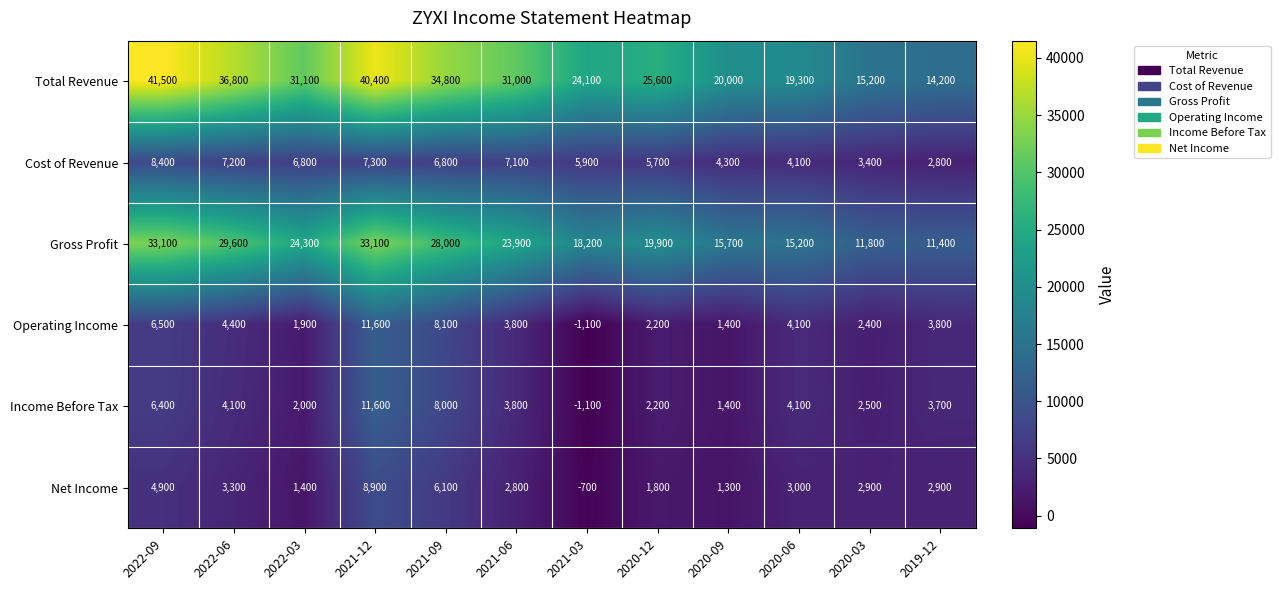

True or false: Operating Income has a value of 4100 at 2020-06.

True